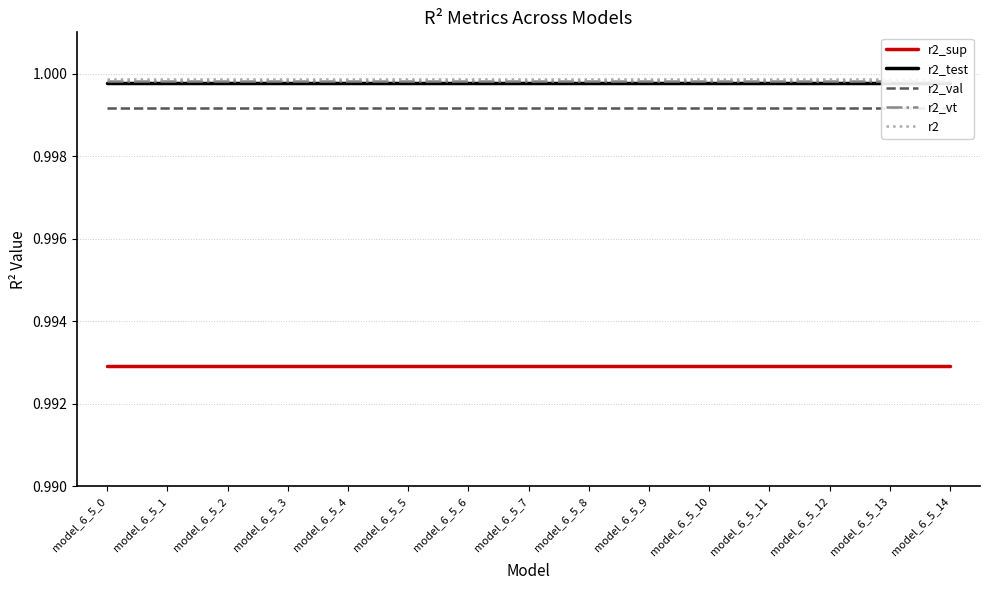

True or false: r2_test and r2 cross at least once.

False